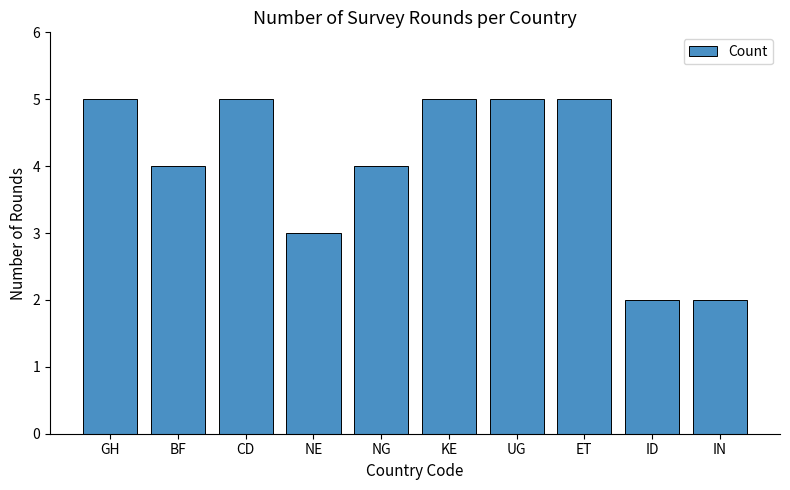

Reading right to left, what are all the values shown in this chart?

IN=2	ID=2	ET=5	UG=5	KE=5	NG=4	NE=3	CD=5	BF=4	GH=5